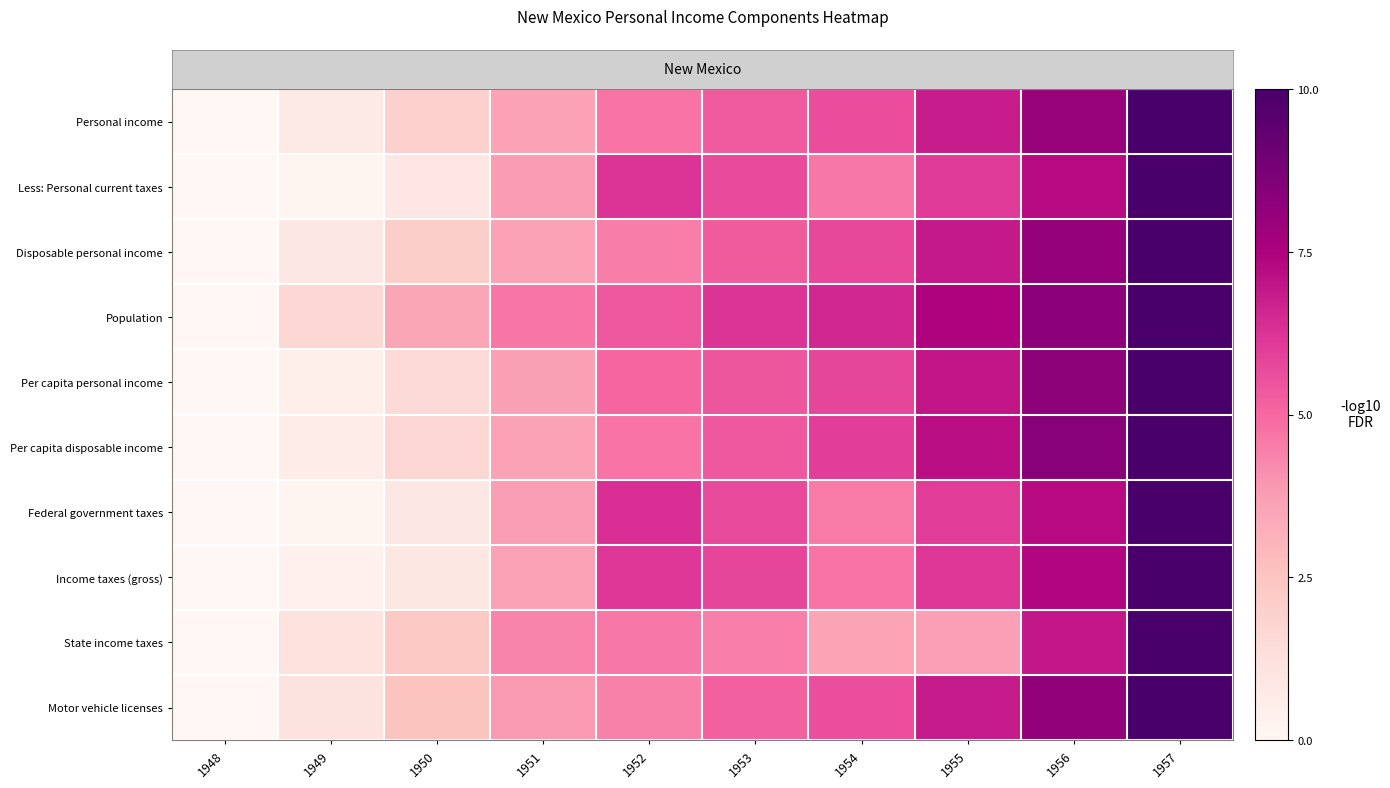

What is the total value across all series at 1951?

38.7